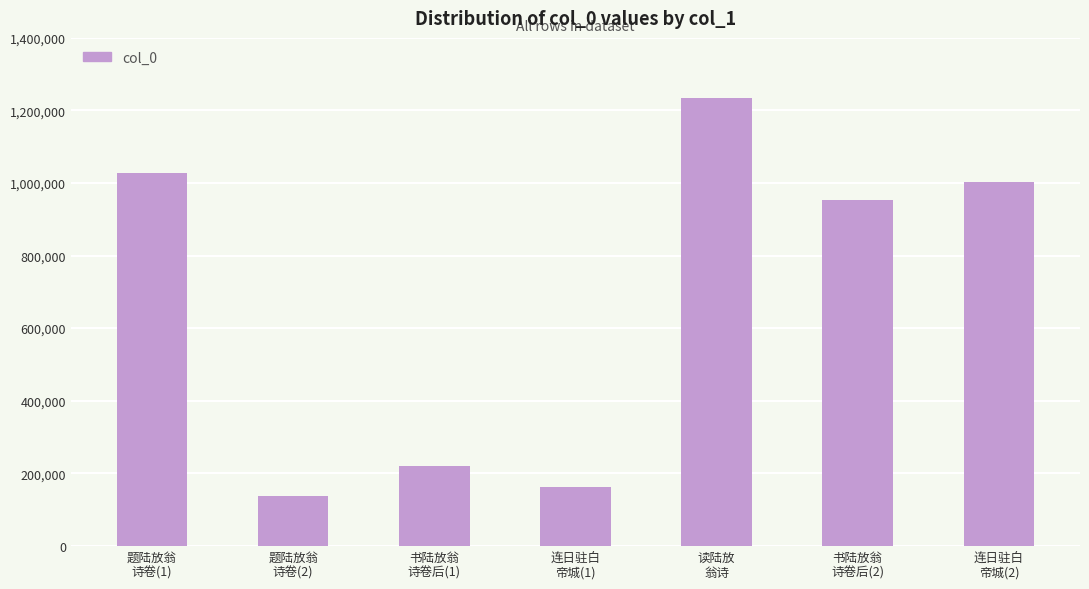

Is it true that the value at 读陆放
翁诗 is 1233803?

True